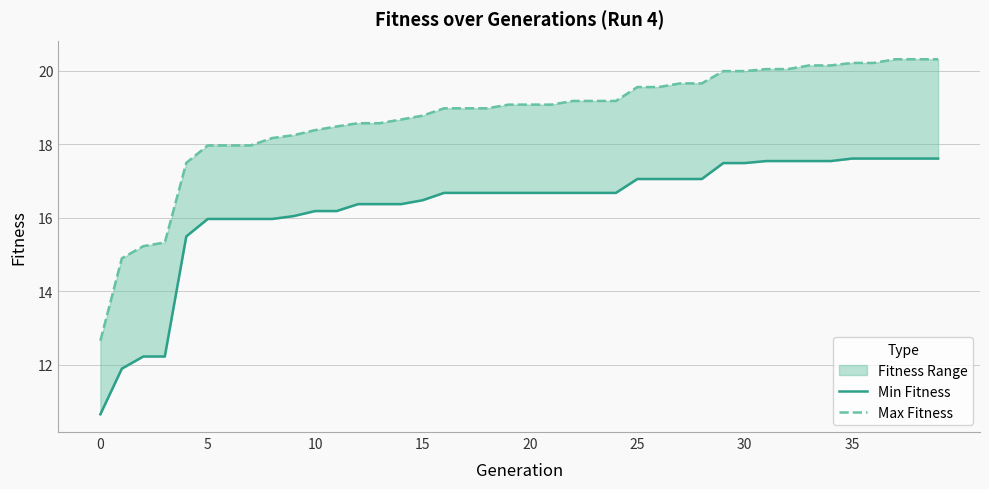

Is it true that Min Fitness equals 7.1 at 10?

False